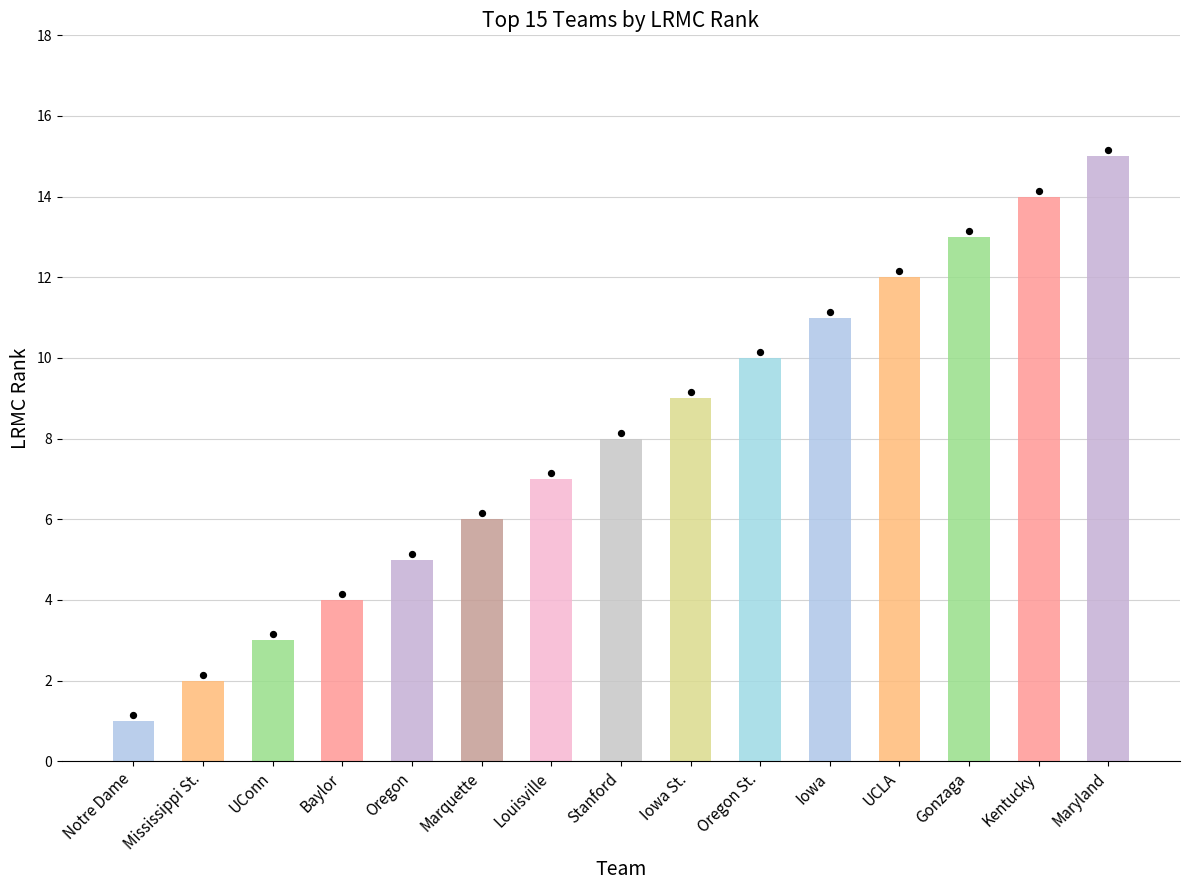

Between Kentucky and Notre Dame, which is larger?

Kentucky